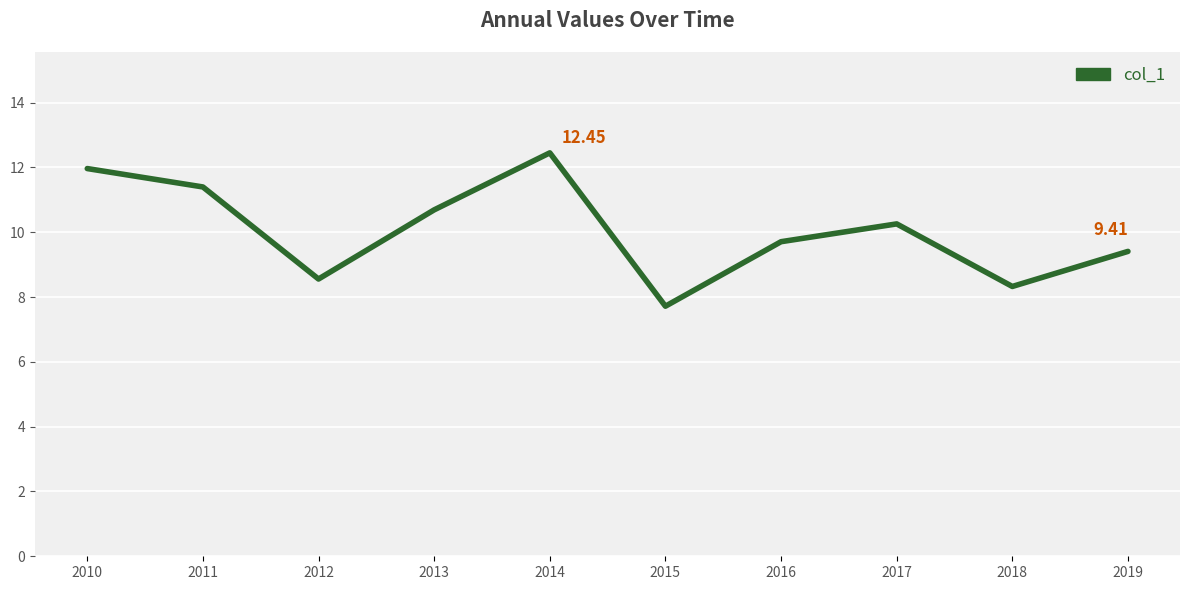

How many lines are shown in the chart?

1